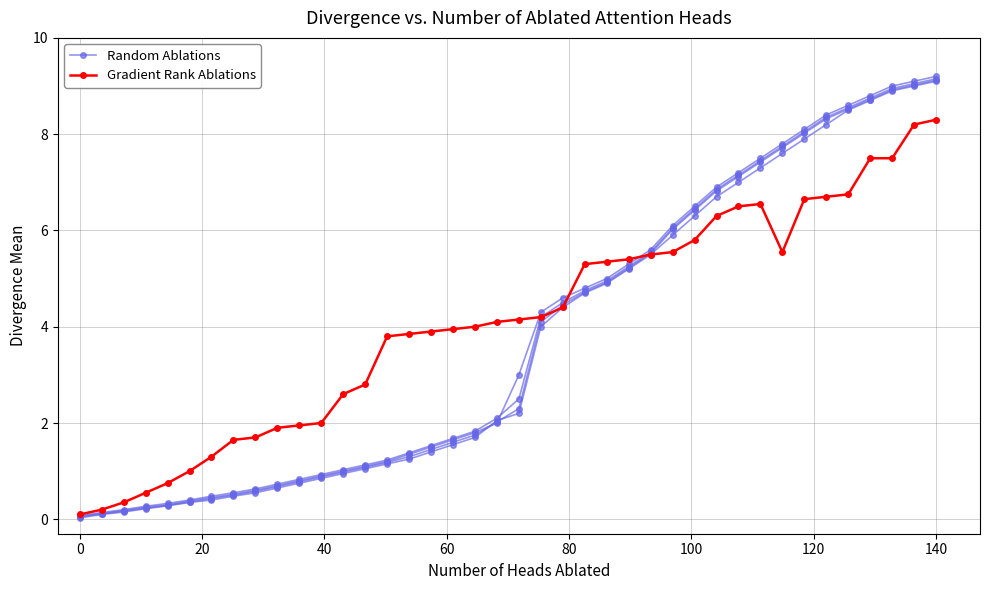

At how many categories does at least one series exceed 1?

34